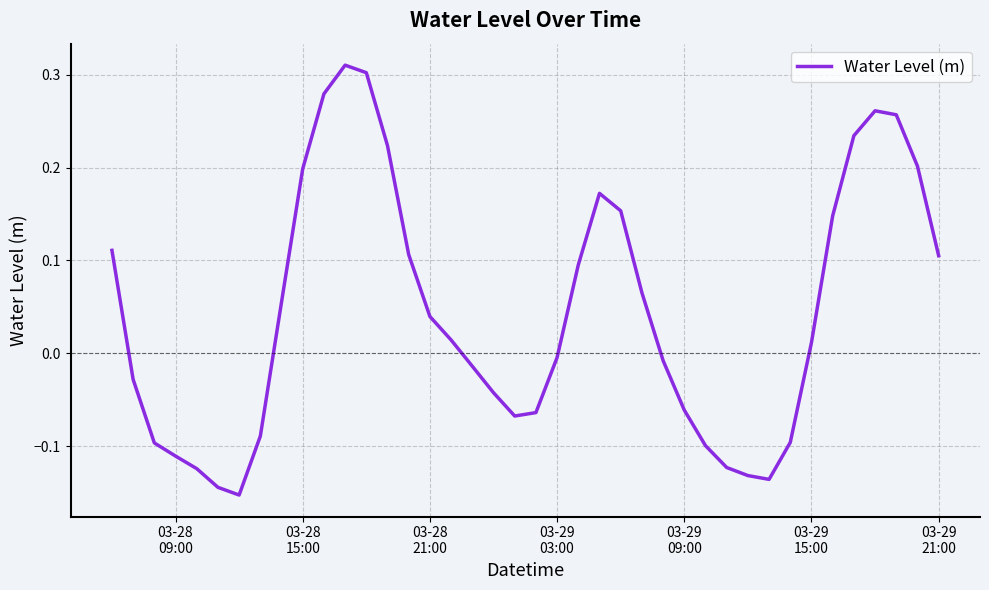

How many interior local peaks (higher than both neighbors) does the data have?

3